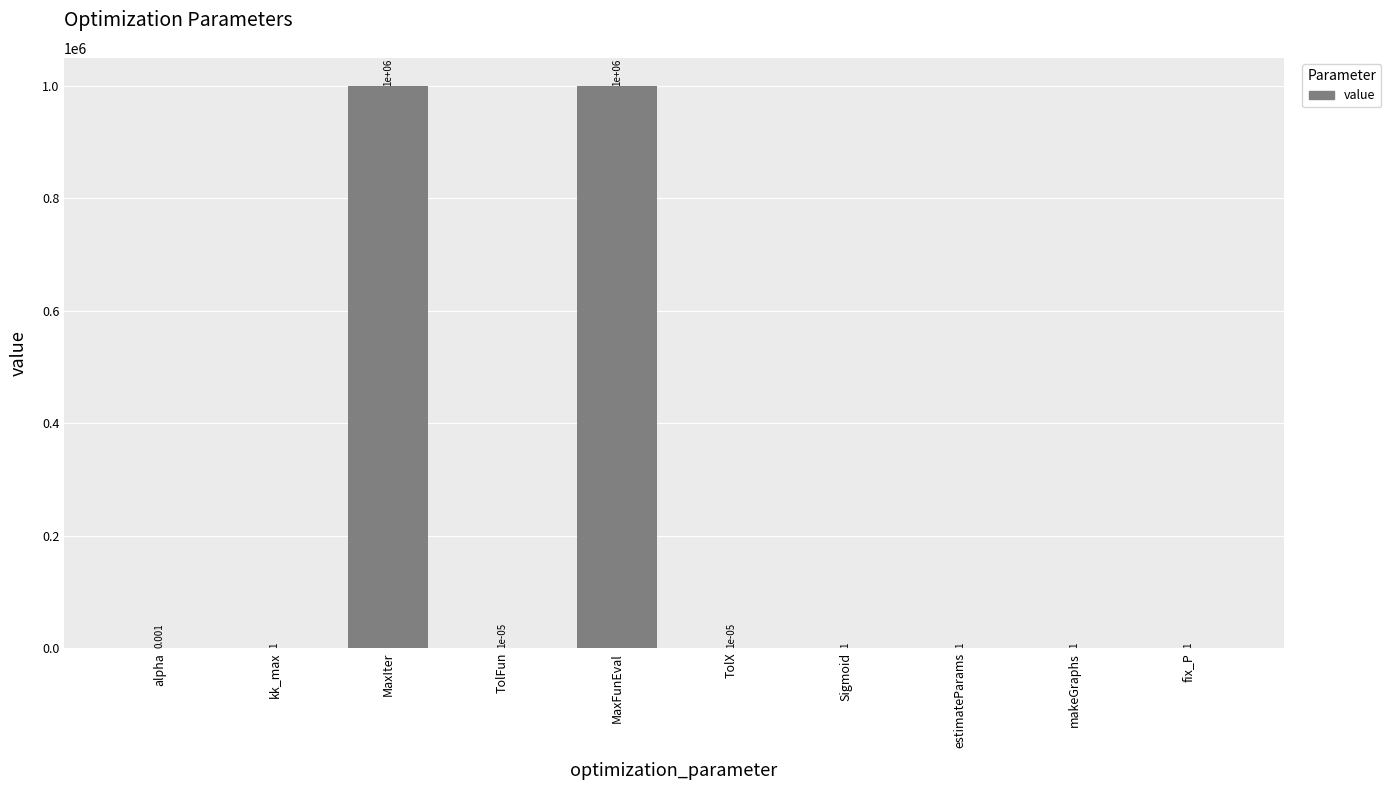

Is it true that the value at estimateParams is 1.0?

True